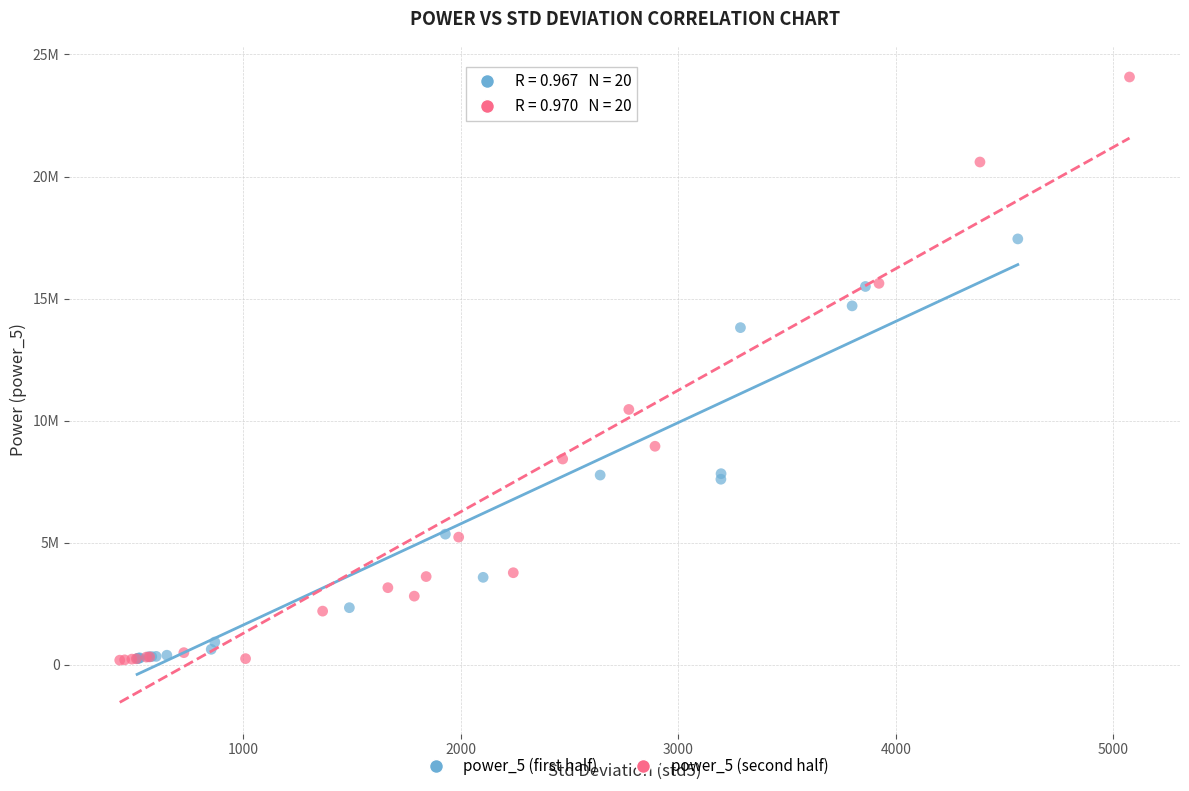

What are all the series names shown in the legend?

power_5 (first half), power_5 (second half)